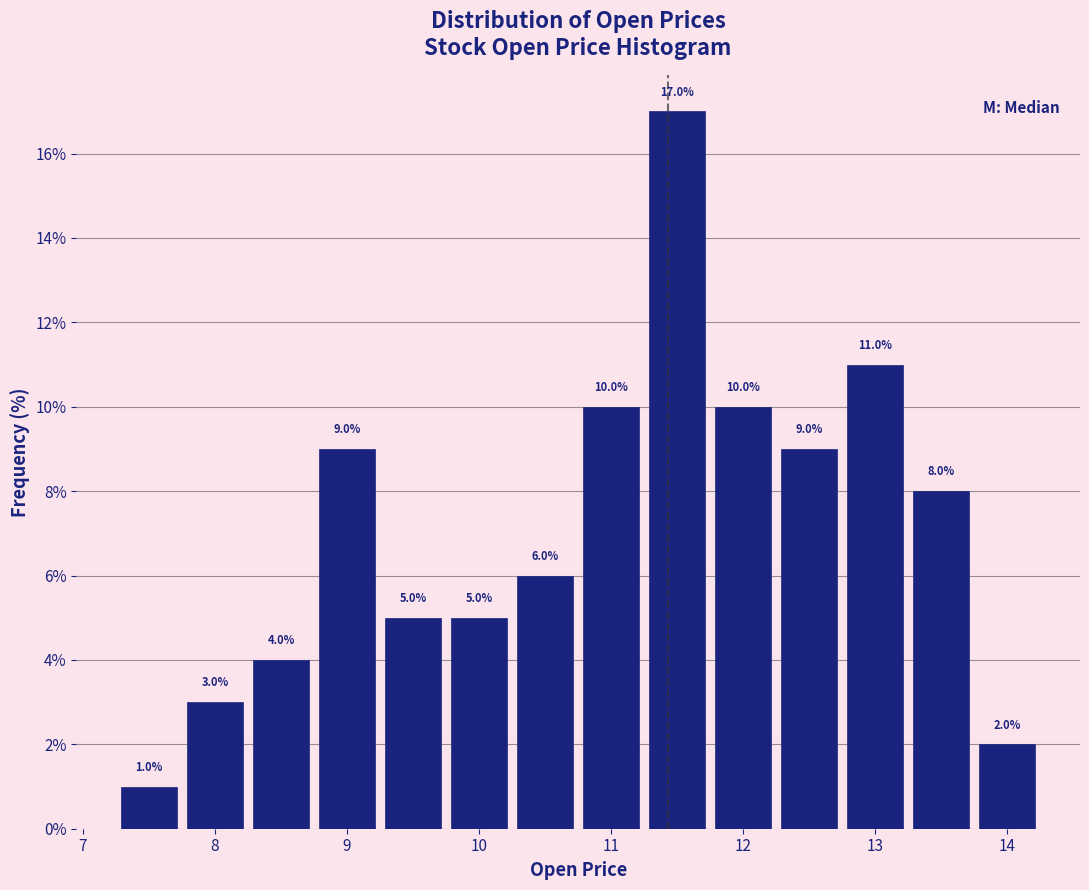

Reading left to right, list every bar in this chart as the range it spans on the x-axis followed by its height. The bar edges are not printed on the chart, so give them approximately, as read against the axis.

7.25 to 7.75: 1.0
7.75 to 8.25: 3.0
8.25 to 8.75: 4.0
8.75 to 9.25: 9.0
9.25 to 9.75: 5.0
9.75 to 10.25: 5.0
10.25 to 10.75: 6.0
10.75 to 11.25: 10.0
11.25 to 11.75: 17.0
11.75 to 12.25: 10.0
12.25 to 12.75: 9.0
12.75 to 13.25: 11.0
13.25 to 13.75: 8.0
13.75 to 14.25: 2.0